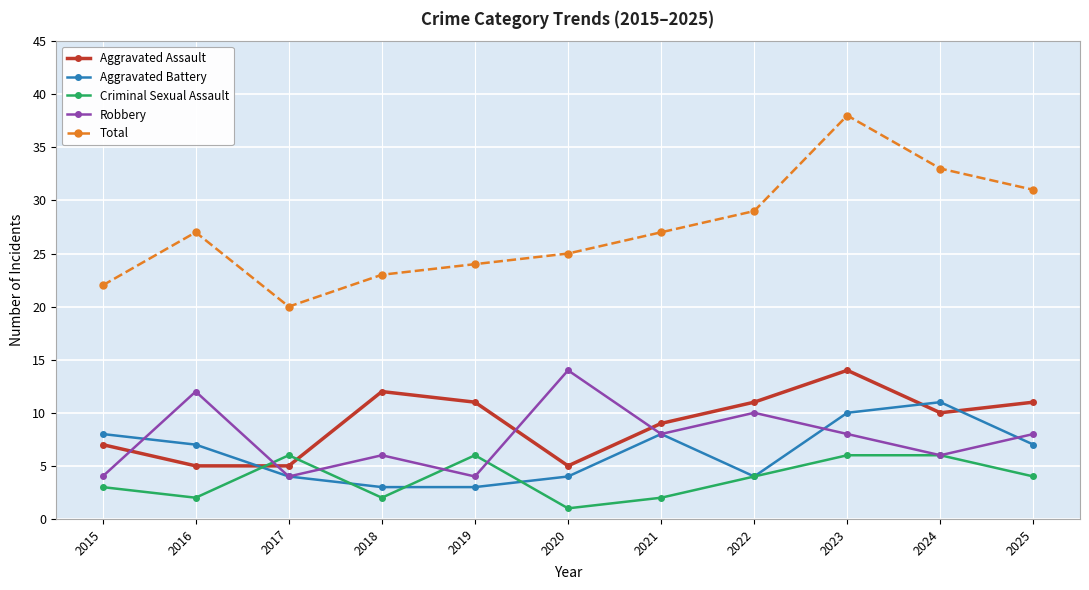

Between which two adjacent categories do Aggravated Assault and Criminal Sexual Assault first intersect?

2016 and 2017